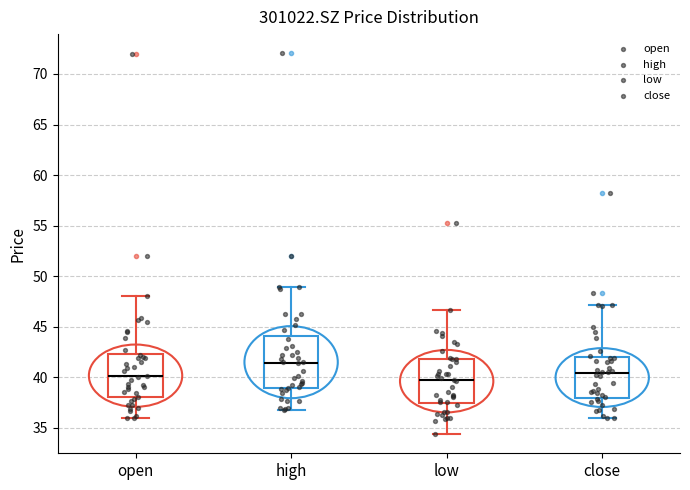

Comparing the boxes themselves (not the whiskers), which one is the tallest?

high